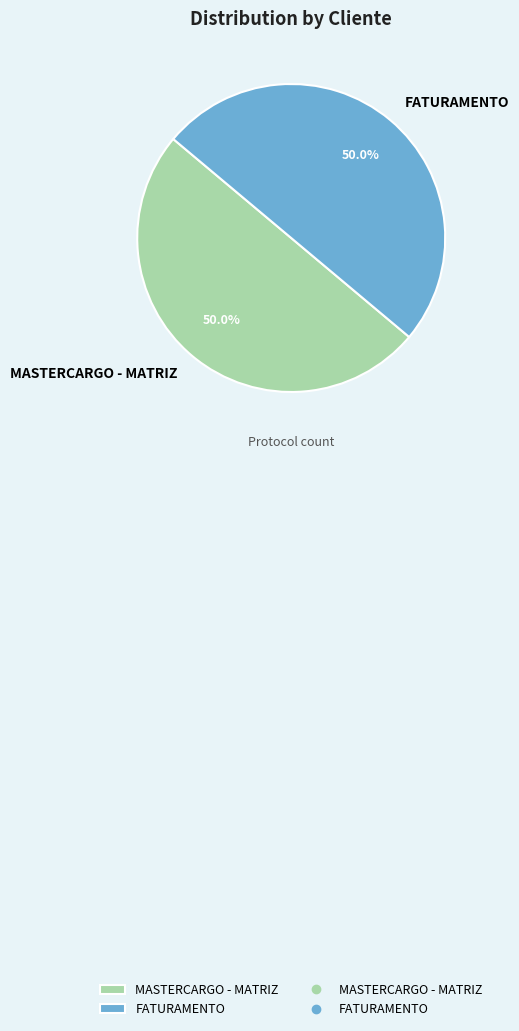

To the nearest percent, what portion does MASTERCARGO - MATRIZ represent?

50%